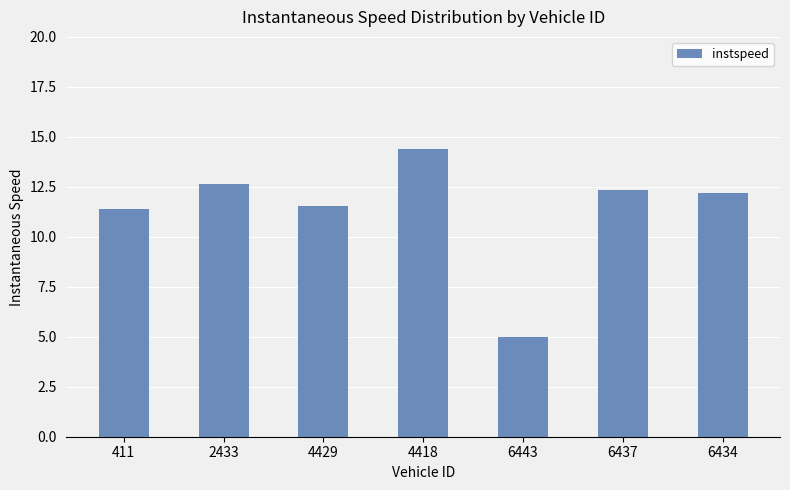

The chart shows a value of 16.6 at 2433. True or false?

False